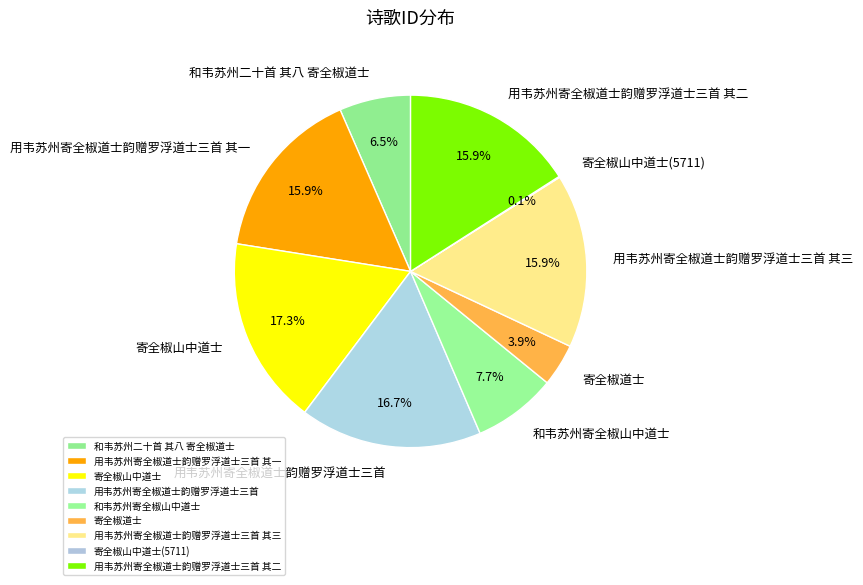

The 用韦苏州寄全椒道士韵赠罗浮道士三首 slice represents 26% of the pie. True or false?

False